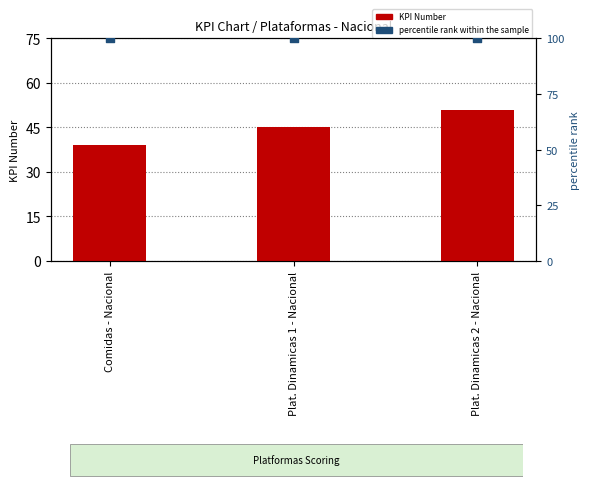

Which series has the largest total across all categories?

percentile rank within the sample